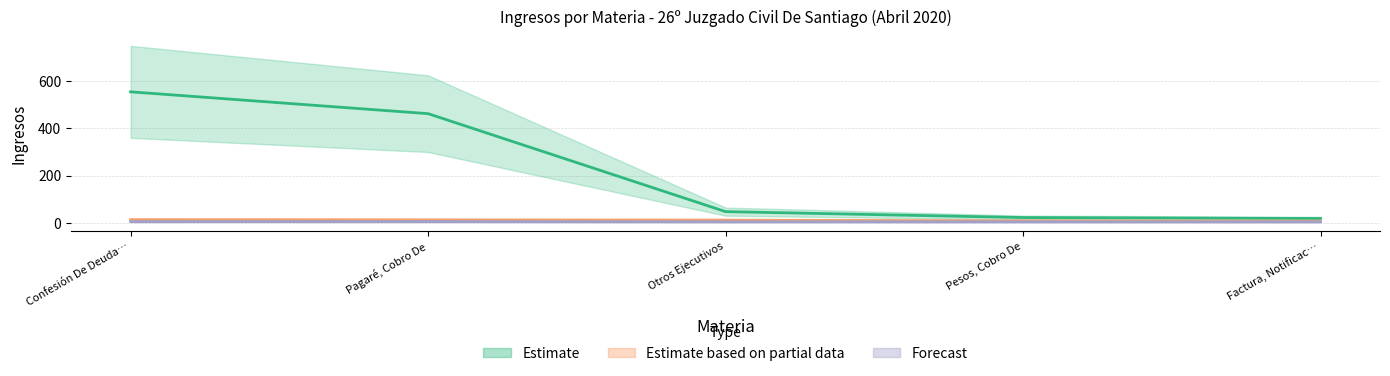

What is the label of the 3rd point from the left?

Otros Ejecutivos